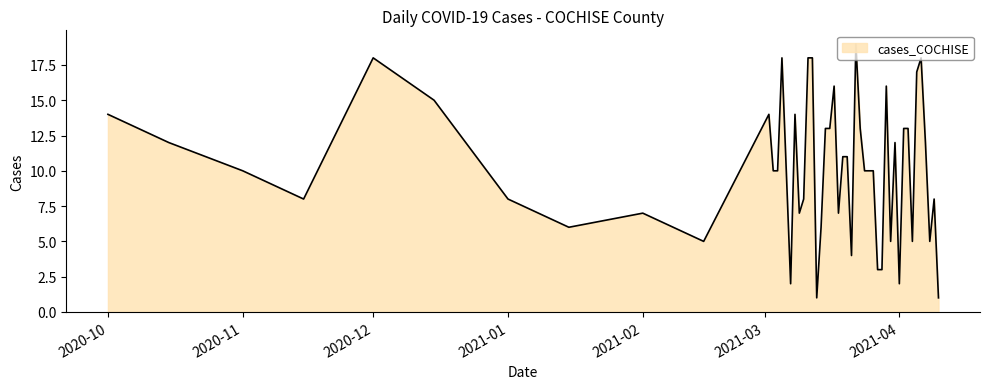

What is the greatest value displayed?

19